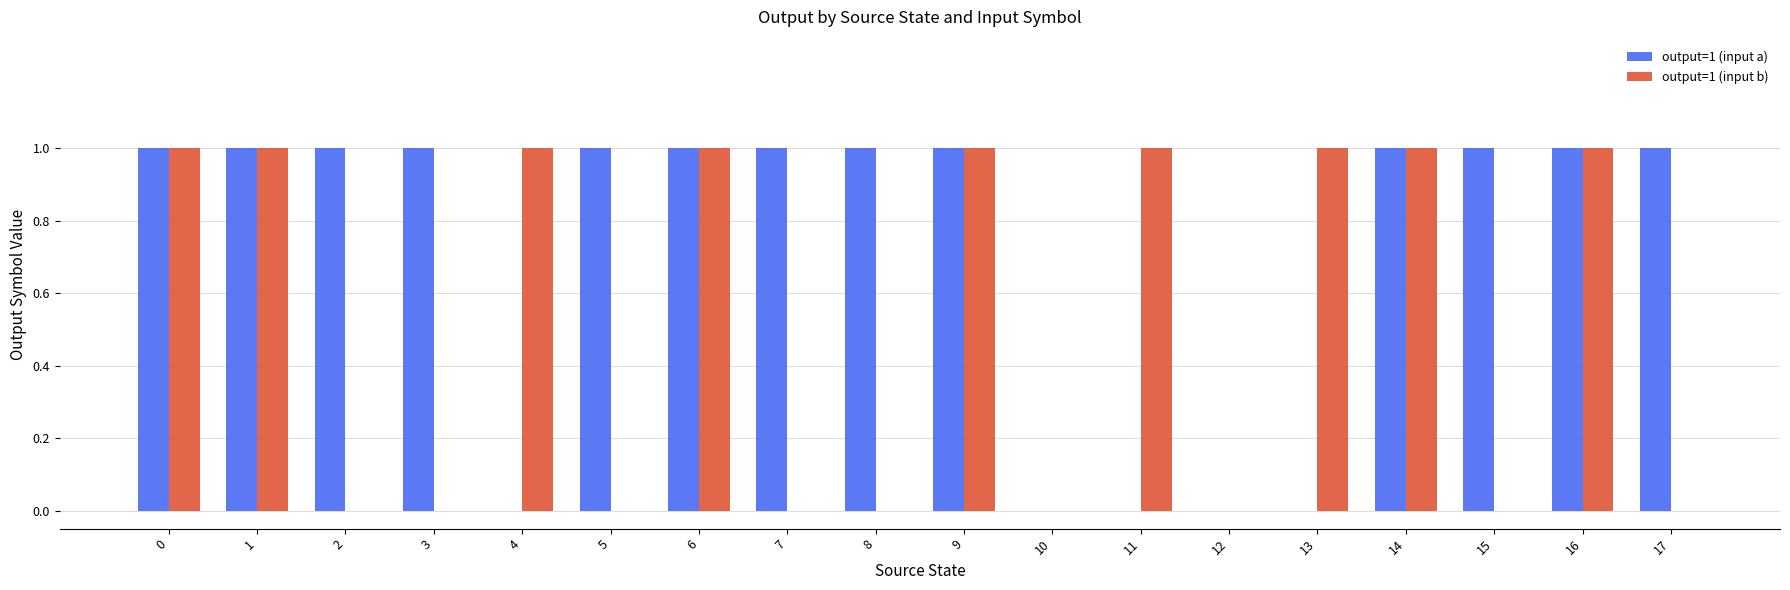

Between 12 and 13, which series saw the biggest shift?

output=1 (input b)